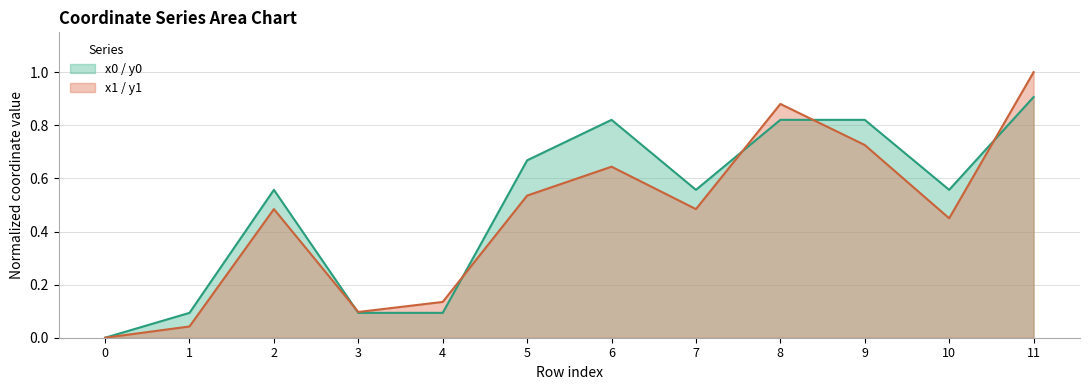

Which series changed the most between 0 and 7?

y0